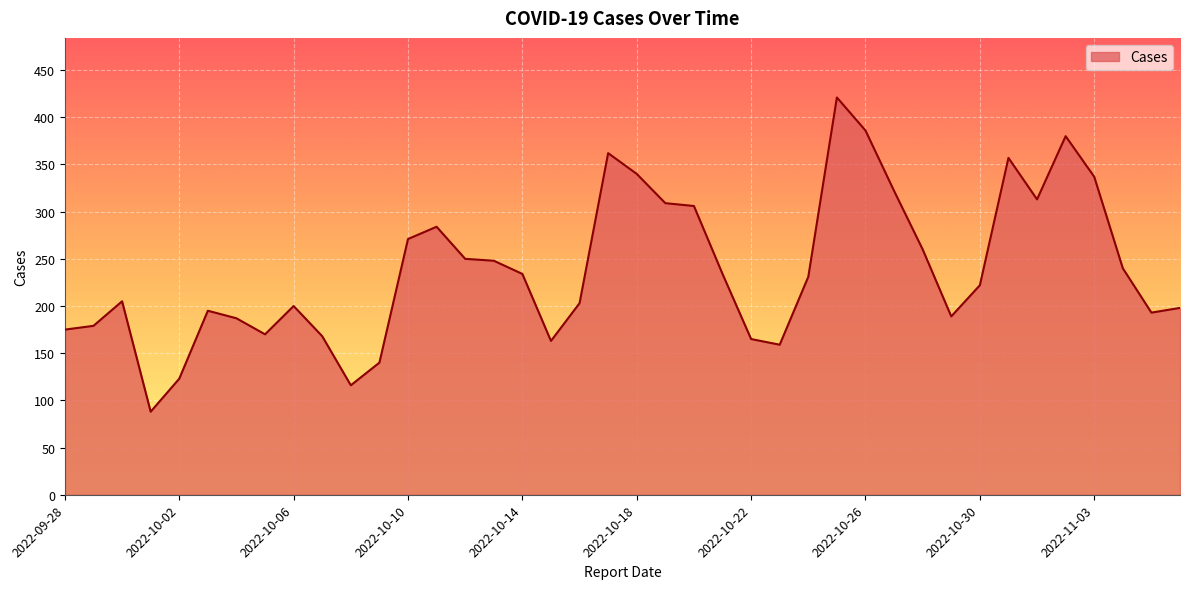

How many series are shown in this chart?

1